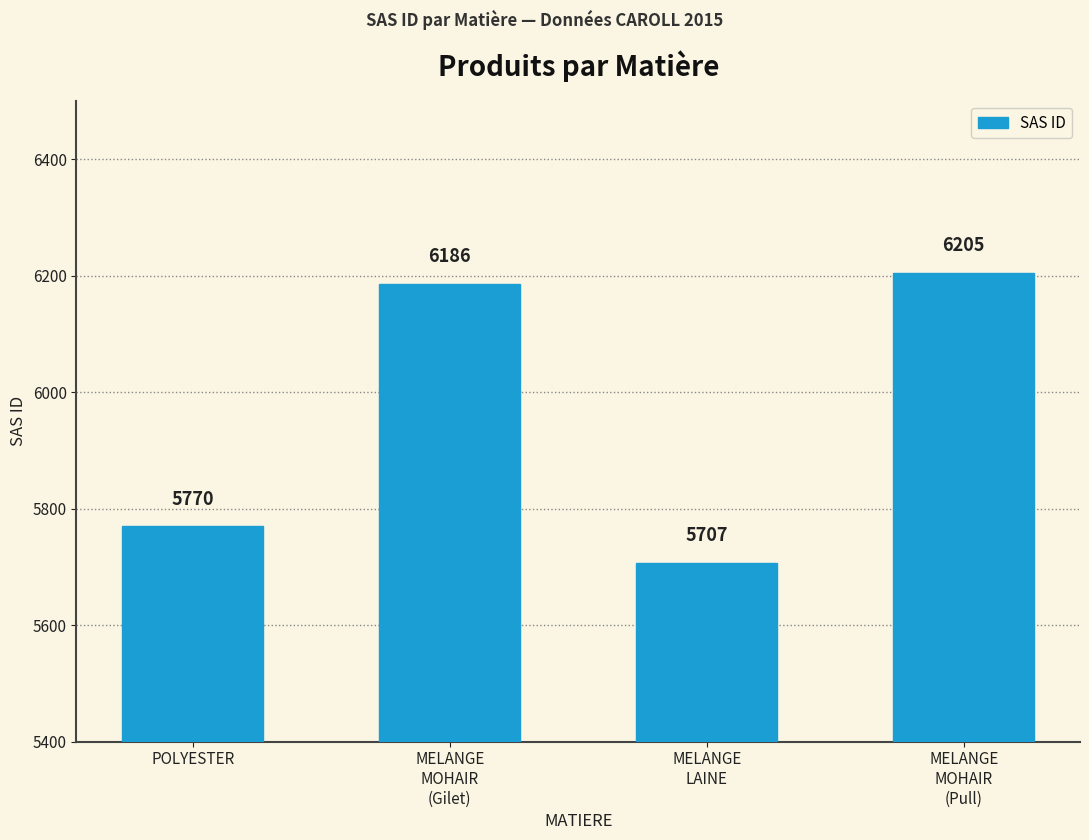

How many categories are shown in the chart?

4